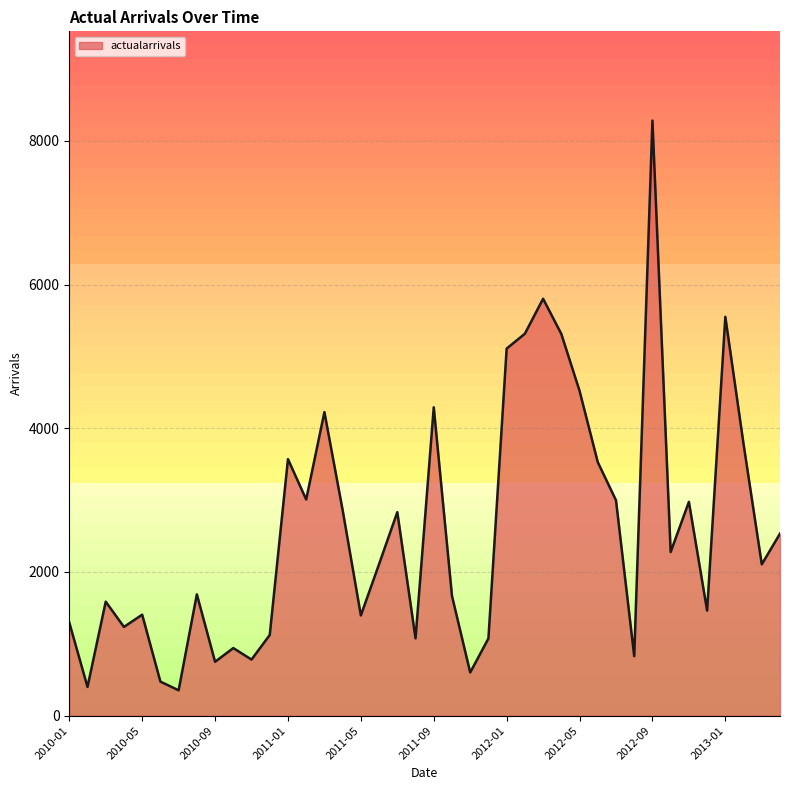

What is the difference between the maximum and minimum values?

7931